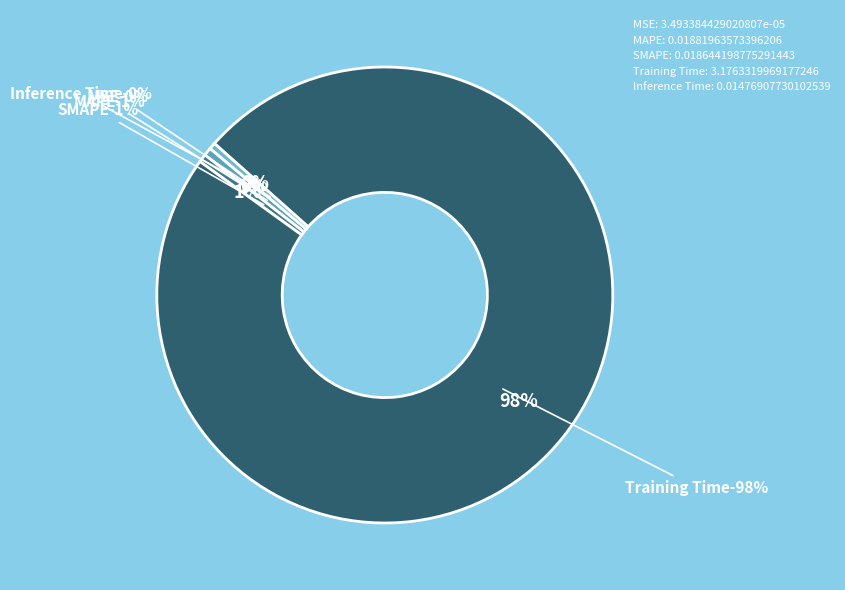

Between MAPE and Training Time, which is larger?

Training Time